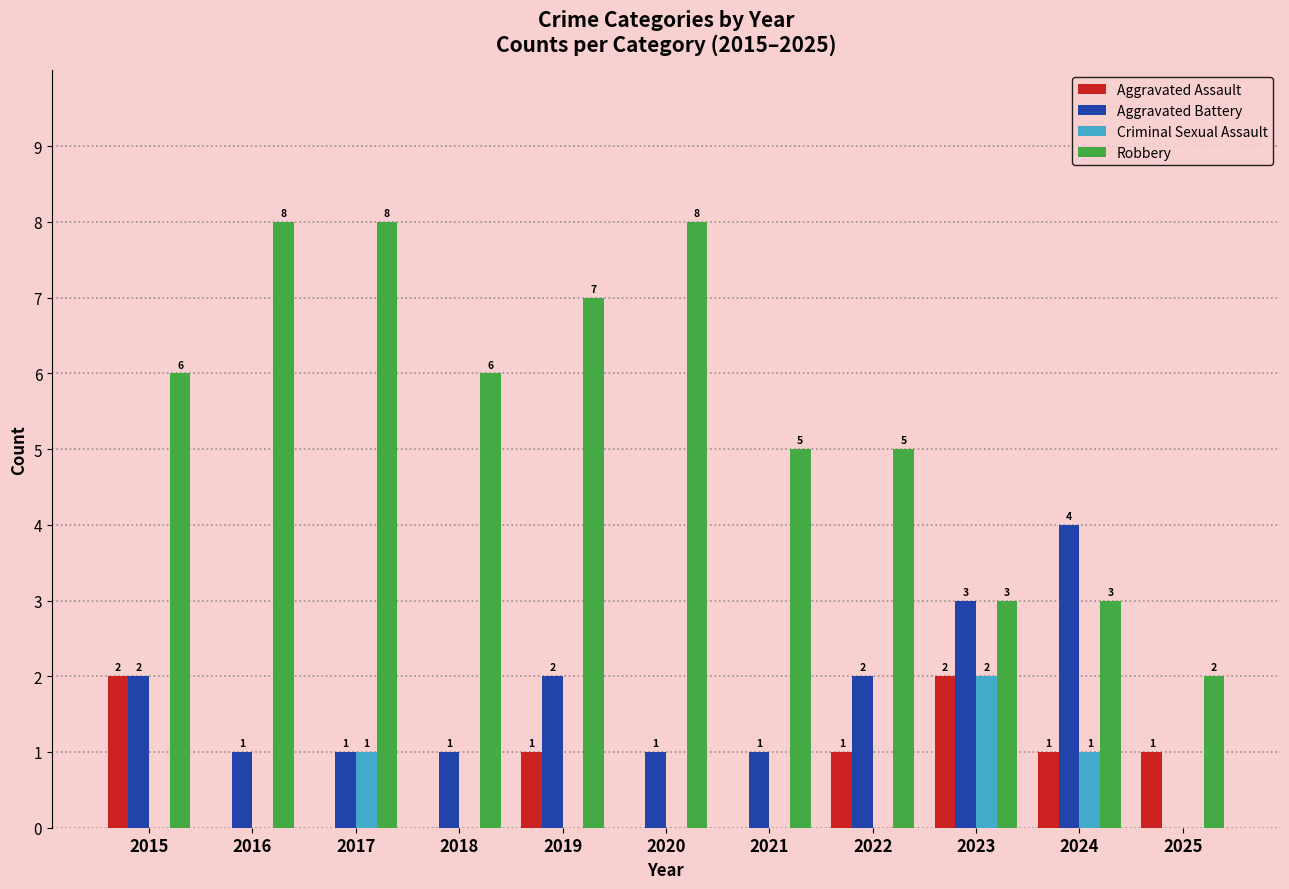

Are the bars grouped side by side (vs. stacked)?

Yes